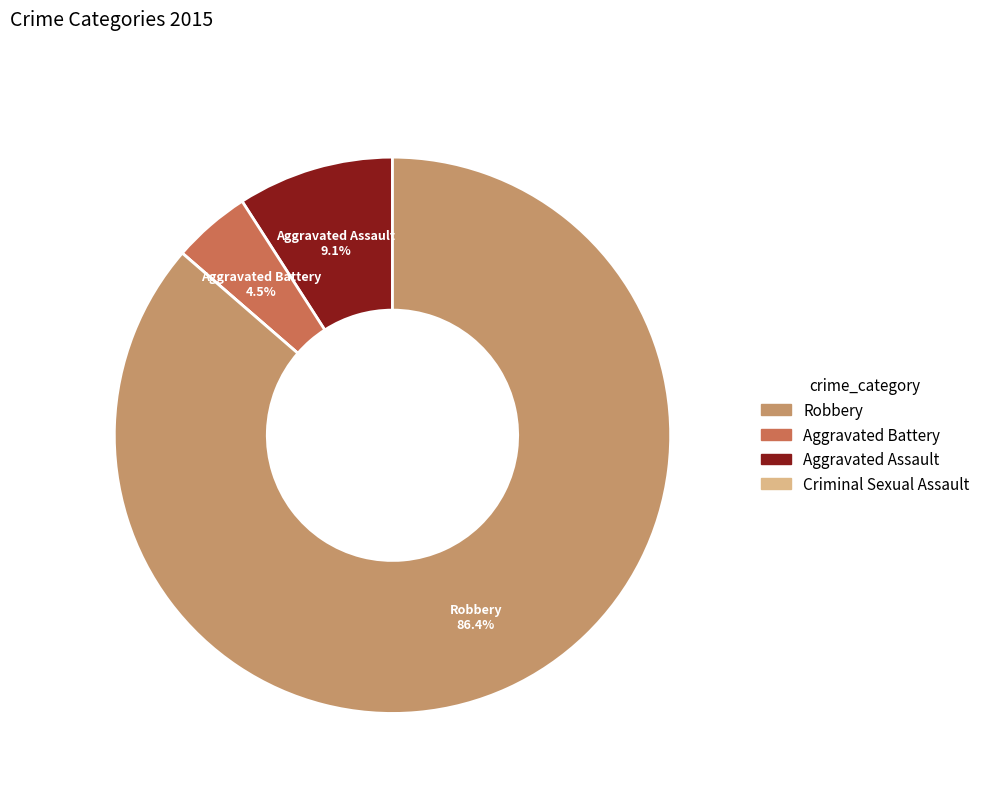

Is there a majority slice in this chart?

Yes